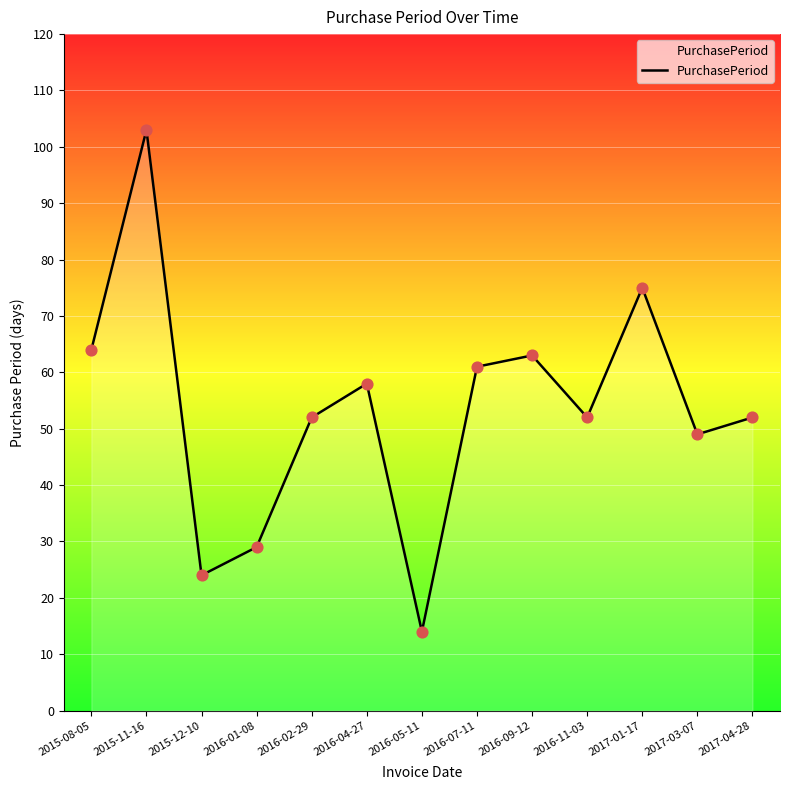

What is the change in value from 2015-08-05 to 2016-01-08?

-35